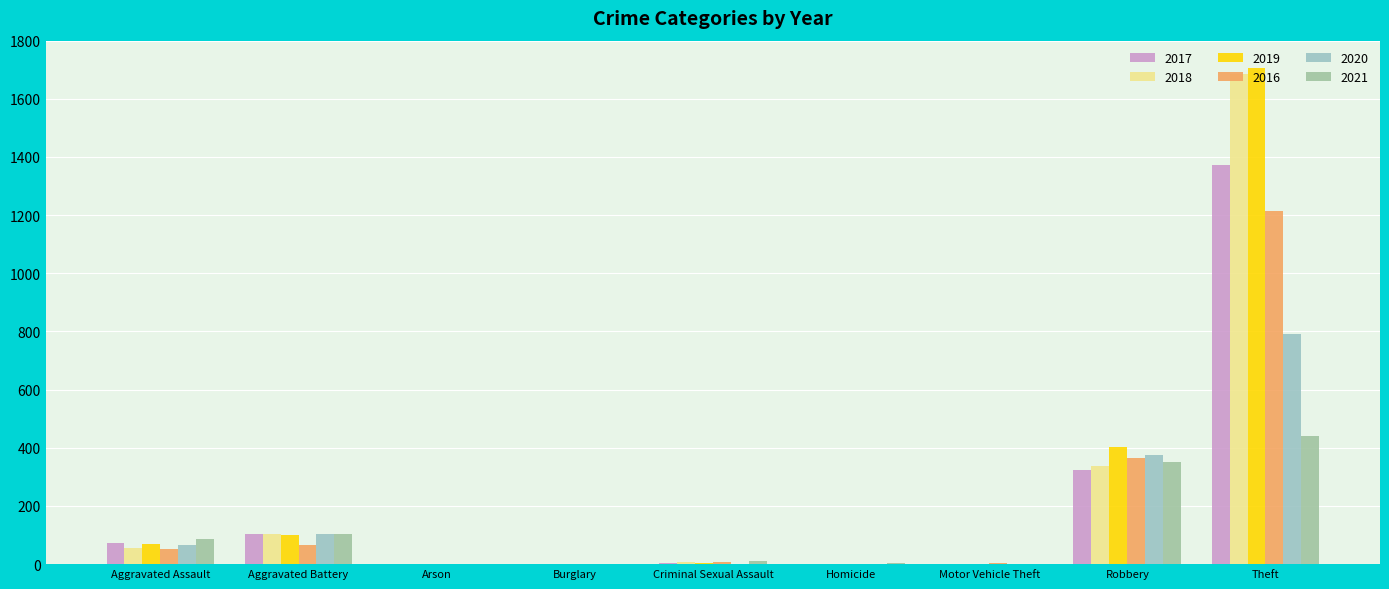

Count the number of data series in this chart.

6